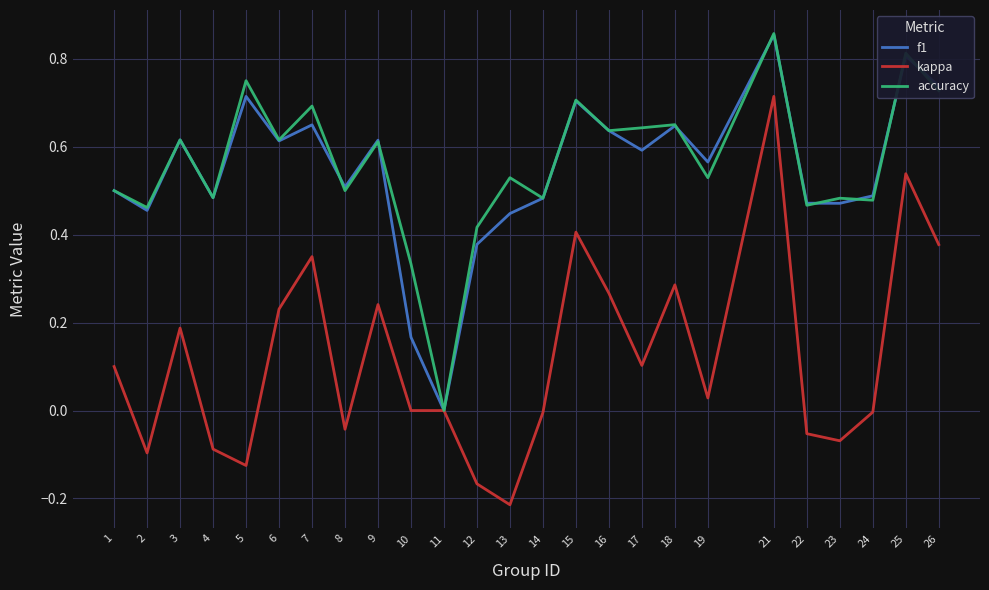

Is it true that kappa equals -0.1 at 8?

False